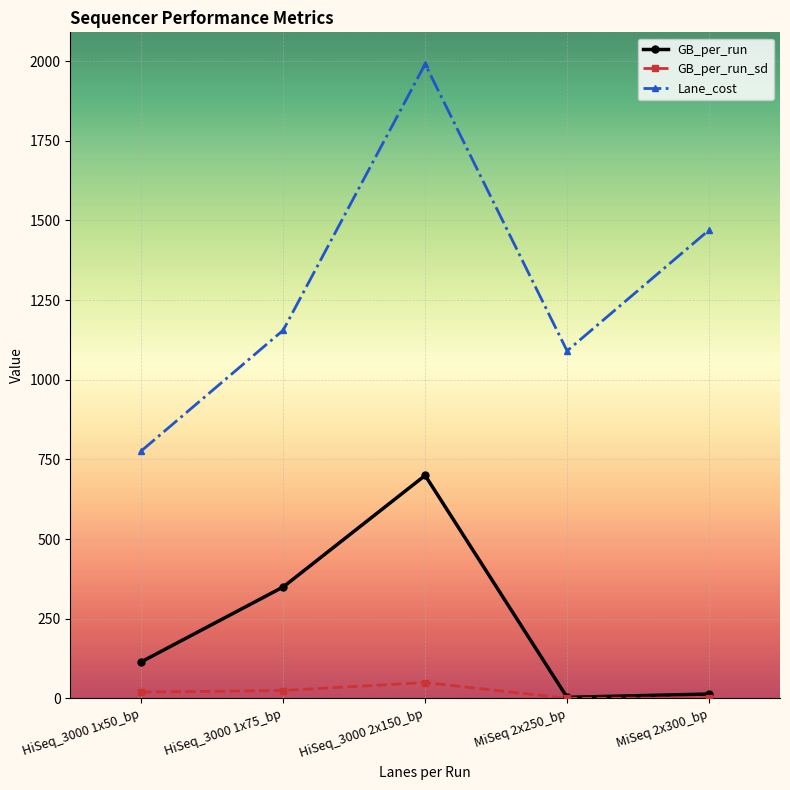

True or false: GB_per_run_sd and Lane_cost cross at least once.

False